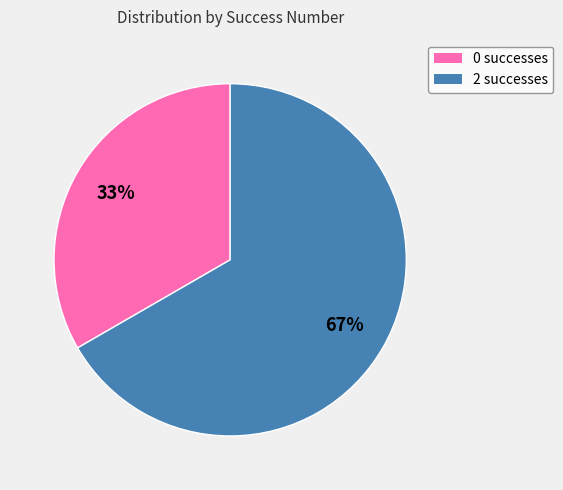

What is the ratio of the value at 2 to the value at 0?

2.0